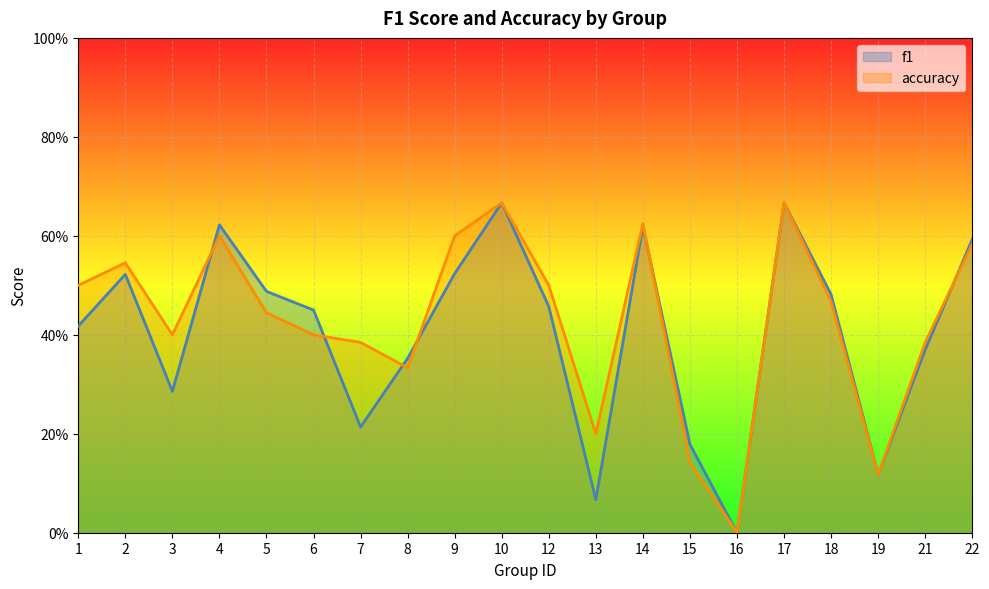

Which series changed the most between 19 and 21?

accuracy